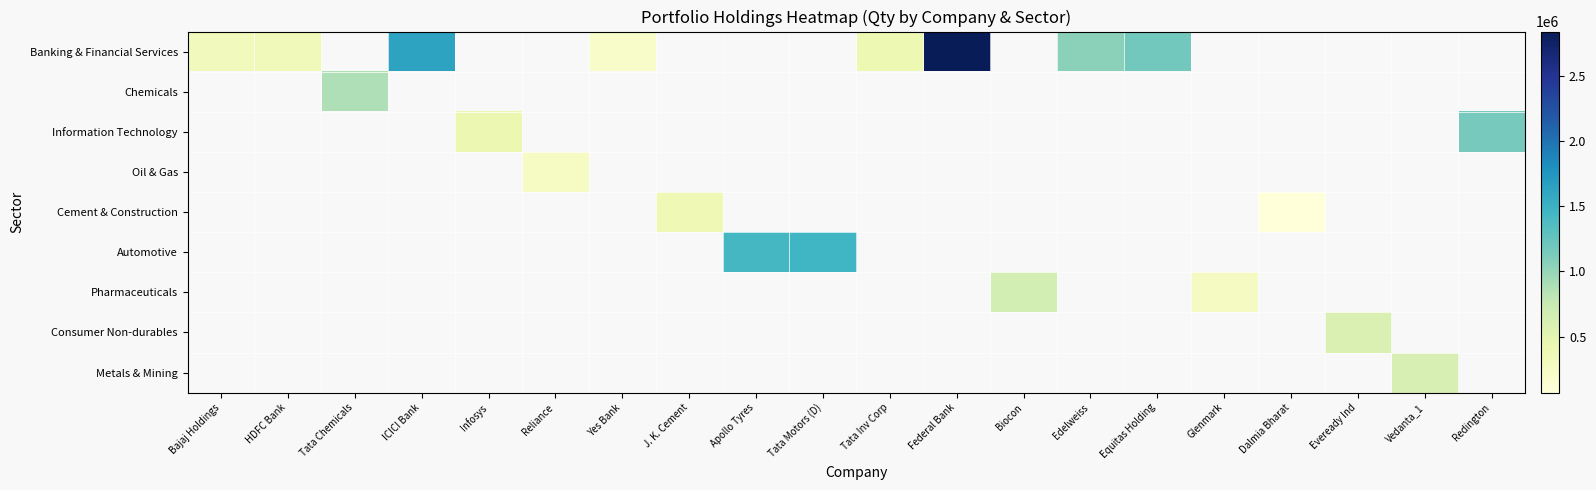

Which category has the lowest value across all series?

Dalmia Bharat